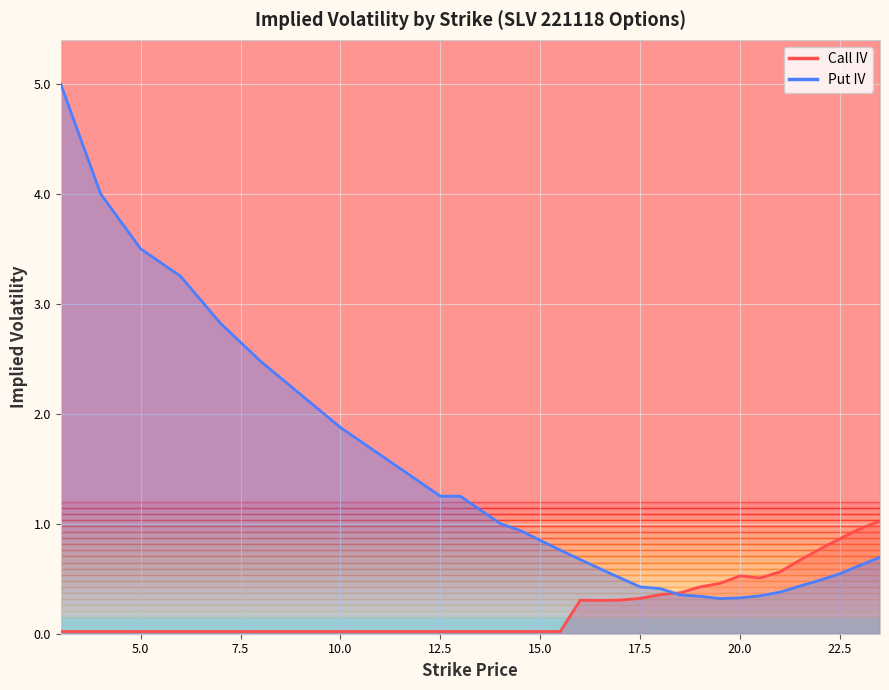

Count the number of categories in the chart.

34